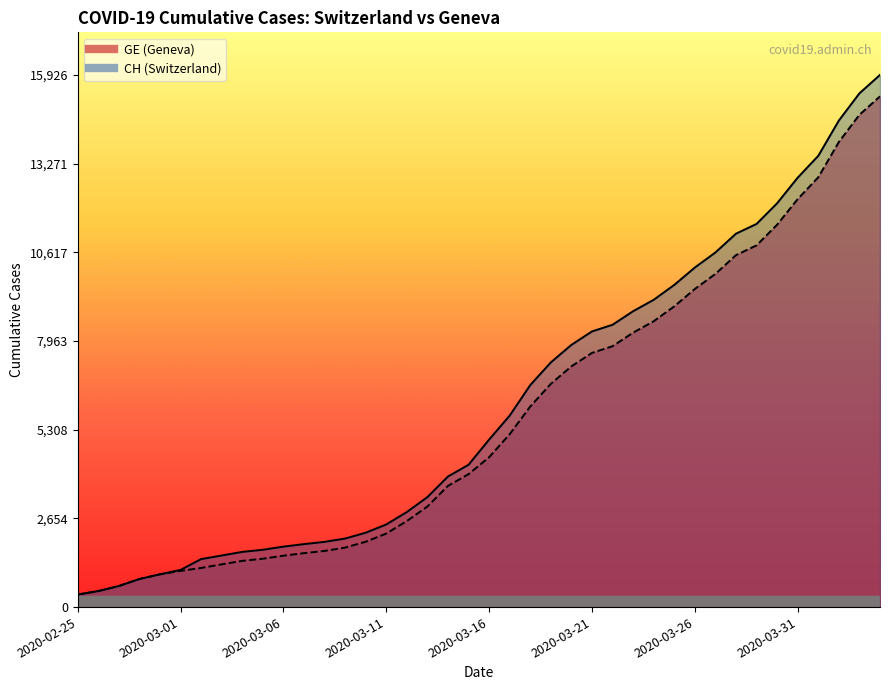

What are all the series names shown in the legend?

CH, GE